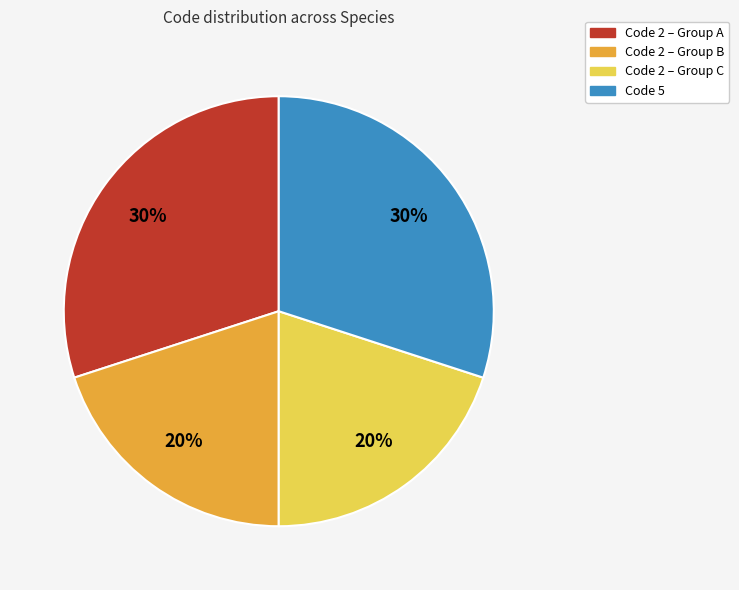

To the nearest percent, what is the difference between the largest and smallest slice percentages?

10%